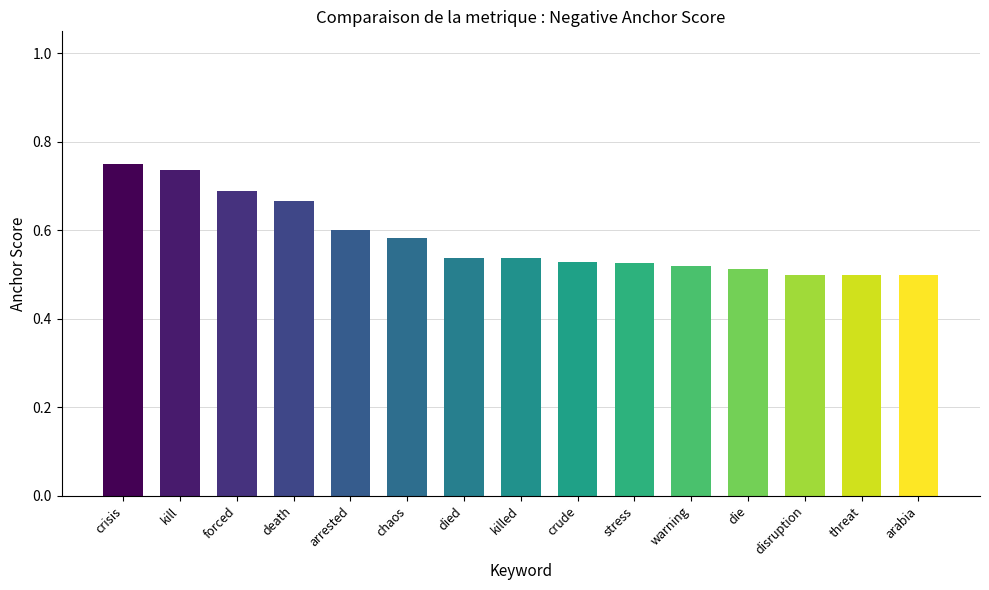

True or false: the data shows 0.2 at die.

False